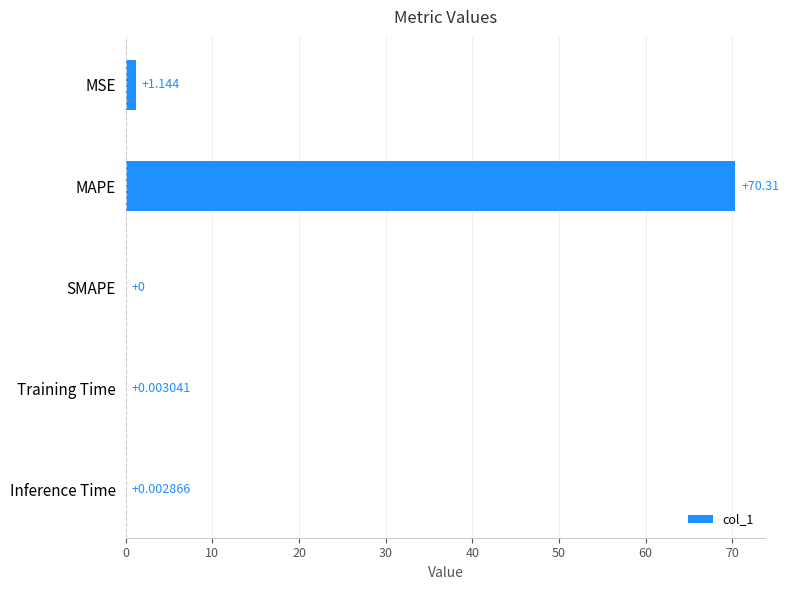

Which has a higher value, SMAPE or MSE?

MSE